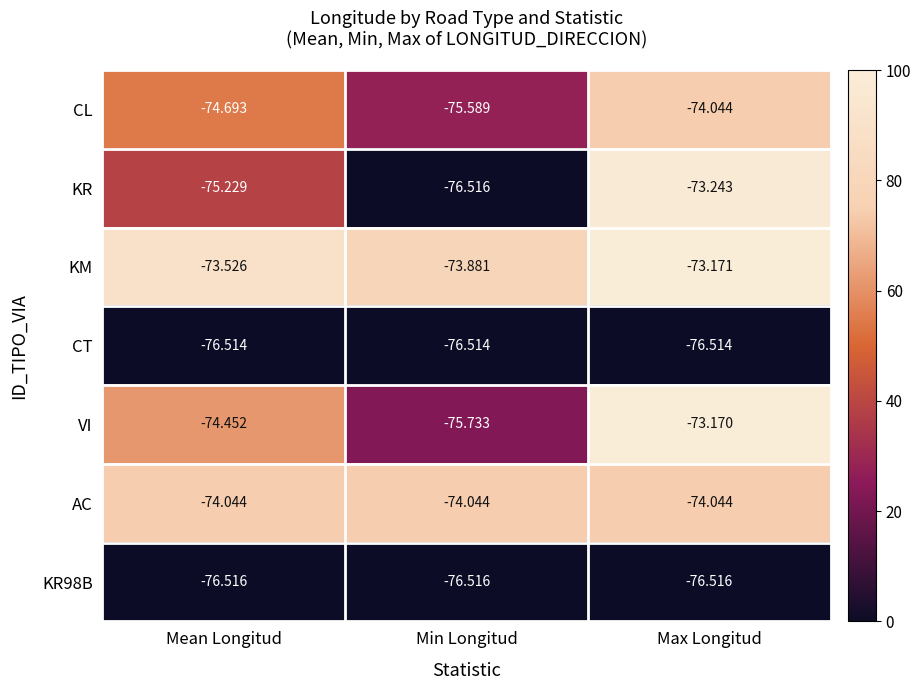

What is the total value across all series at Max Longitud?

-520.7